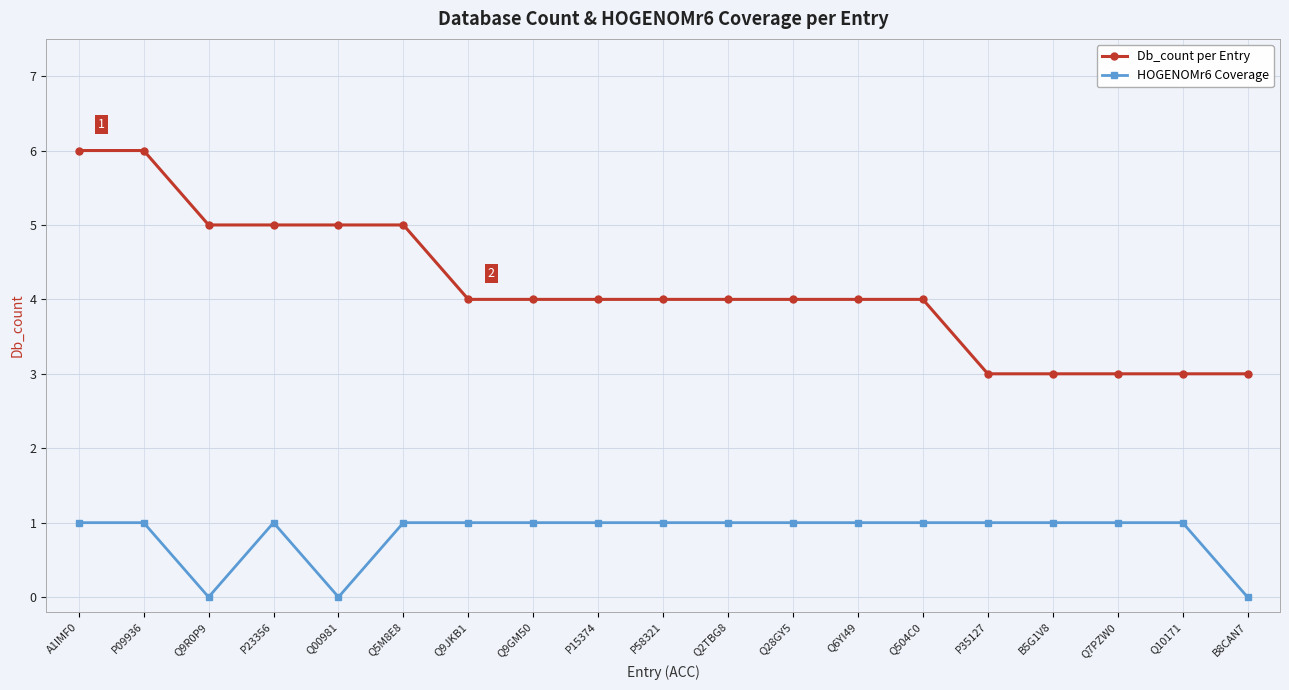

Reading right to left, extract all data points from this chart.

Db_count per Entry: 3	3	3	3	3	4	4	4	4	4	4	4	4	5	5	5	5	6	6
HOGENOMr6 Coverage: 0	1	1	1	1	1	1	1	1	1	1	1	1	1	0	1	0	1	1